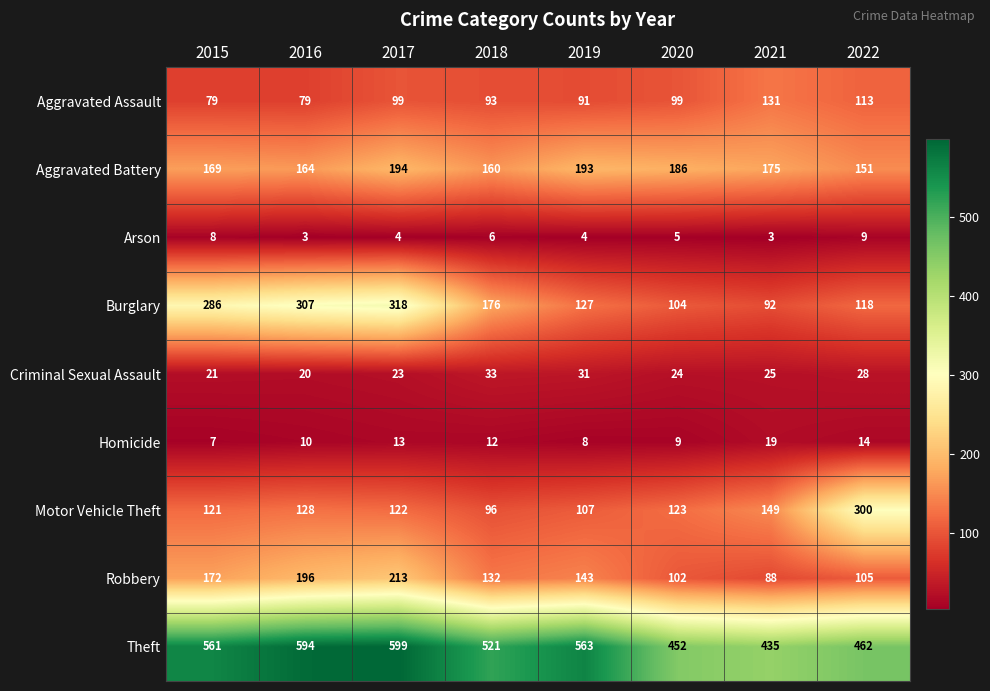

Which series has the largest total across all categories?

Theft